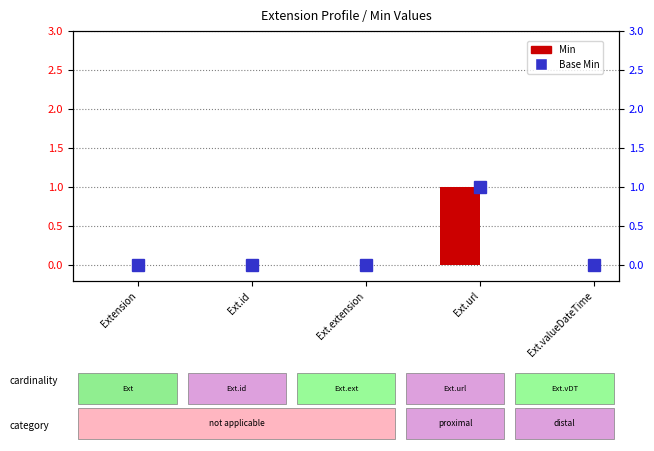

Which has a higher value, Ext.url or Extension?

Ext.url